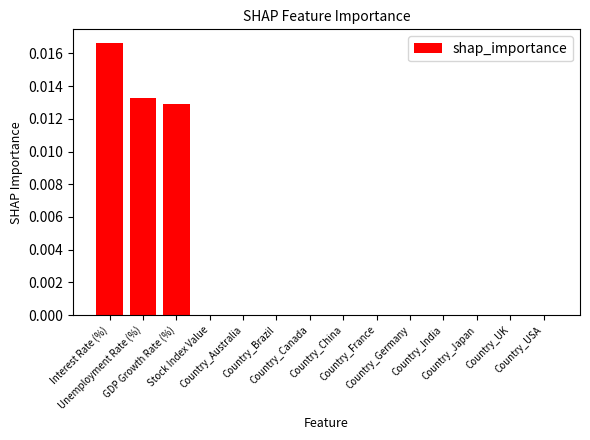

Count the number of categories in the chart.

14